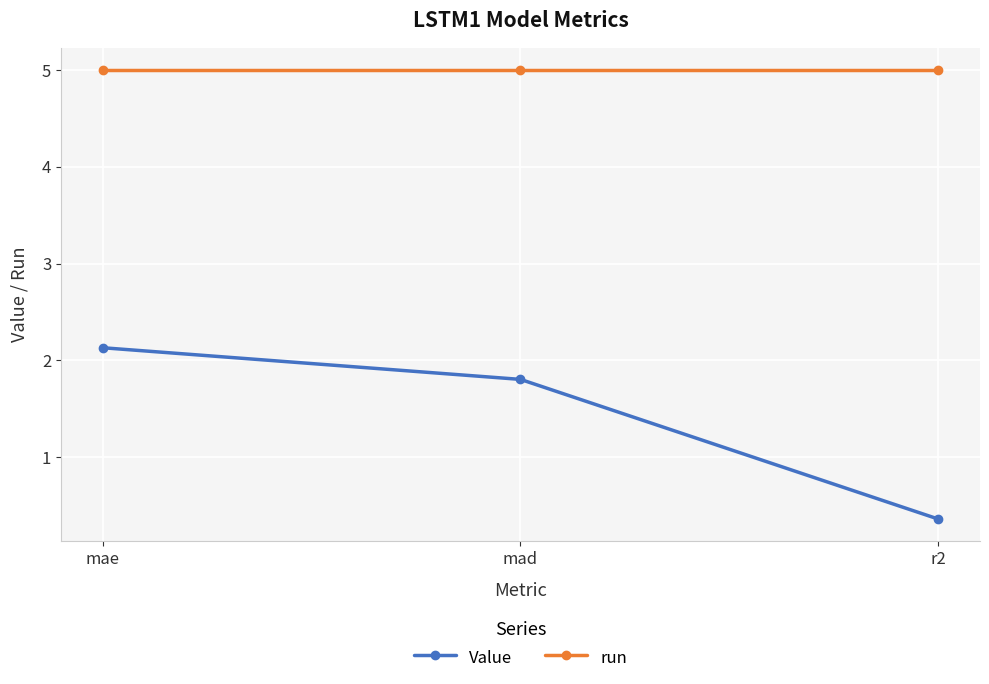

Reading right to left, list all the values displayed in this chart.

Value: r2=0.4	mad=1.8	mae=2.1
run: r2=5.0	mad=5.0	mae=5.0